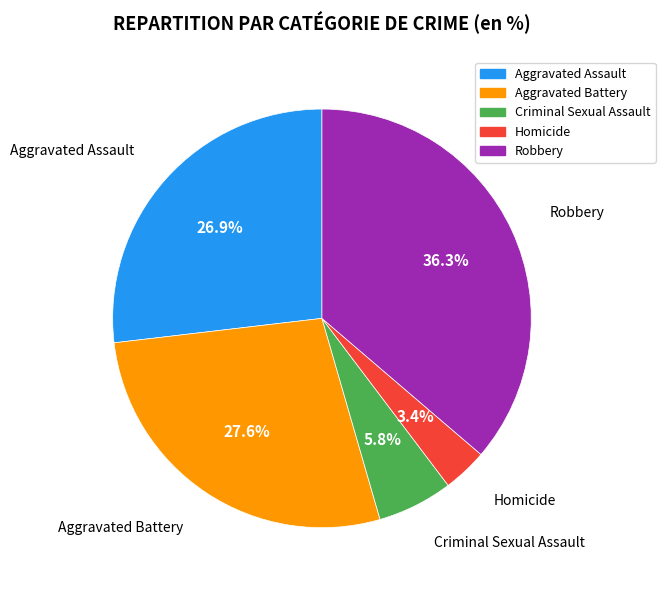

Does Homicide represent more than half of the total?

No